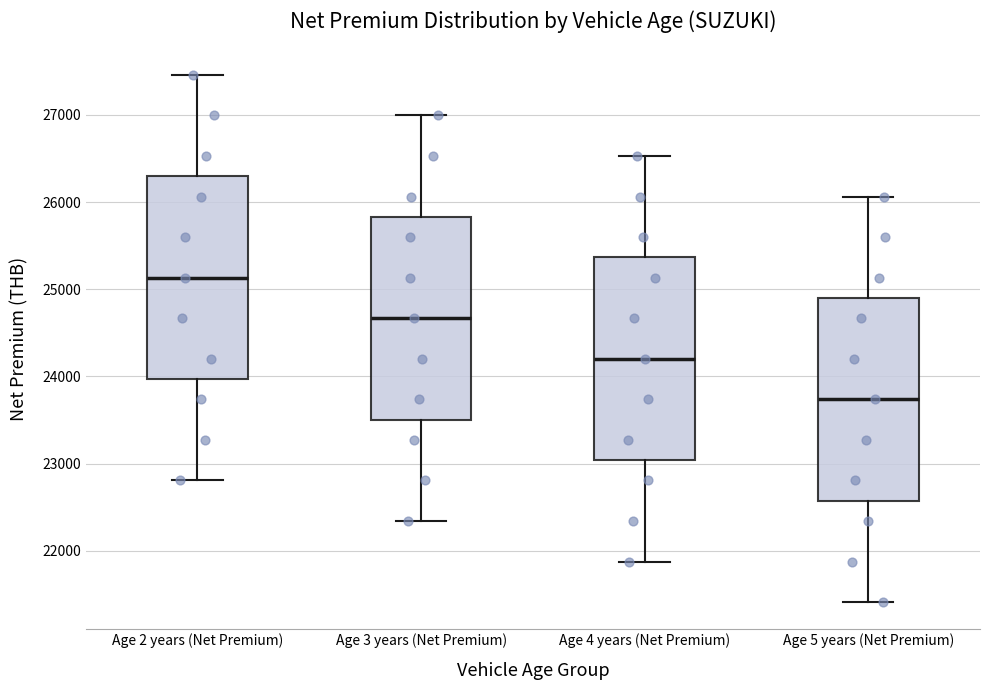

Where does the median line of the box for Age 5 years (Net Premium) sit on the y-axis? The values are not printed on the chart, so give them approximately, as read against the axis.

23700